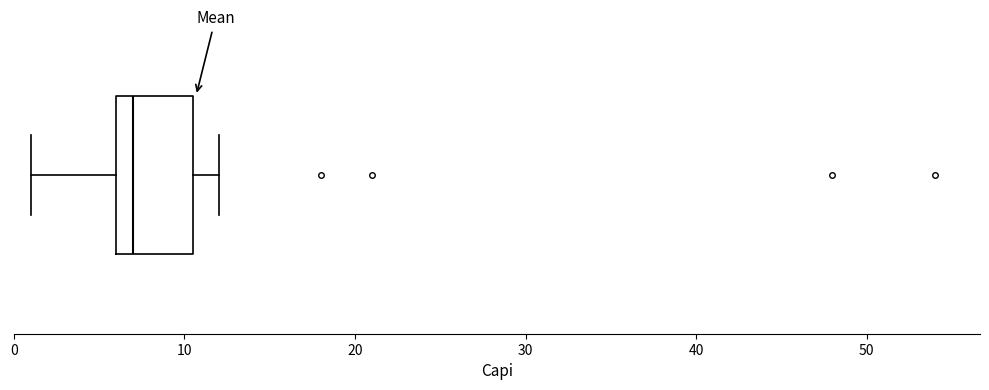

Where does the right whisker of the box end on the x-axis? The values are not printed on the chart, so give them approximately, as read against the axis.

12